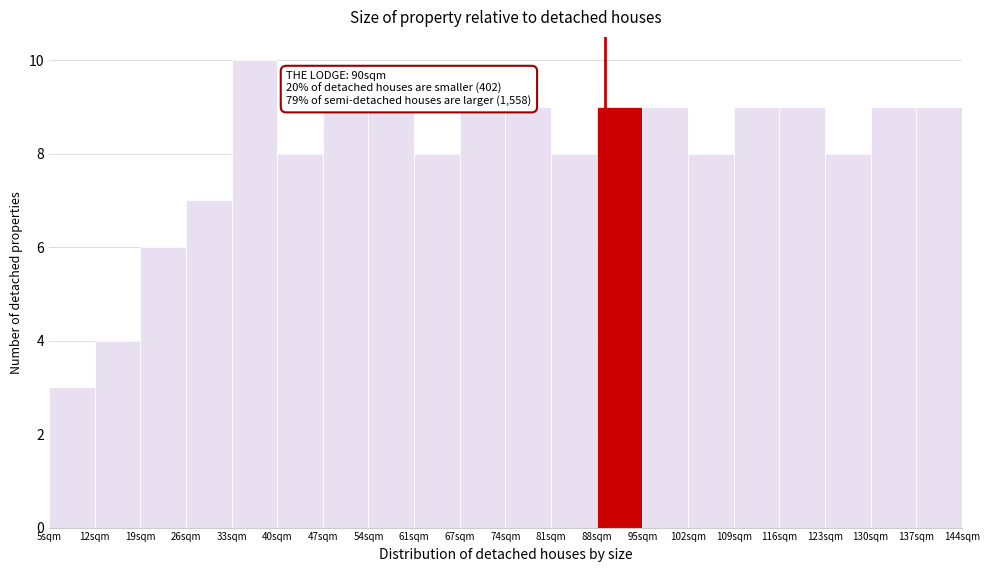

Reading left to right, list all the values displayed in this chart.

5sqm=3	12sqm=4	19sqm=6	26sqm=7	33sqm=10	40sqm=8	47sqm=9	54sqm=9	61sqm=8	67sqm=9	74sqm=9	81sqm=8	88sqm=9	95sqm=9	102sqm=8	109sqm=9	116sqm=9	123sqm=8	130sqm=9	137sqm=9